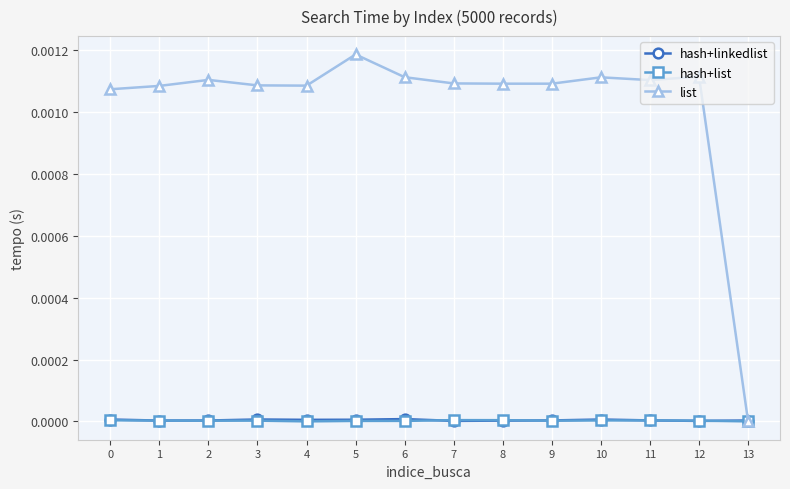

What are all the series names shown in the legend?

hash+linkedlist, hash+list, list